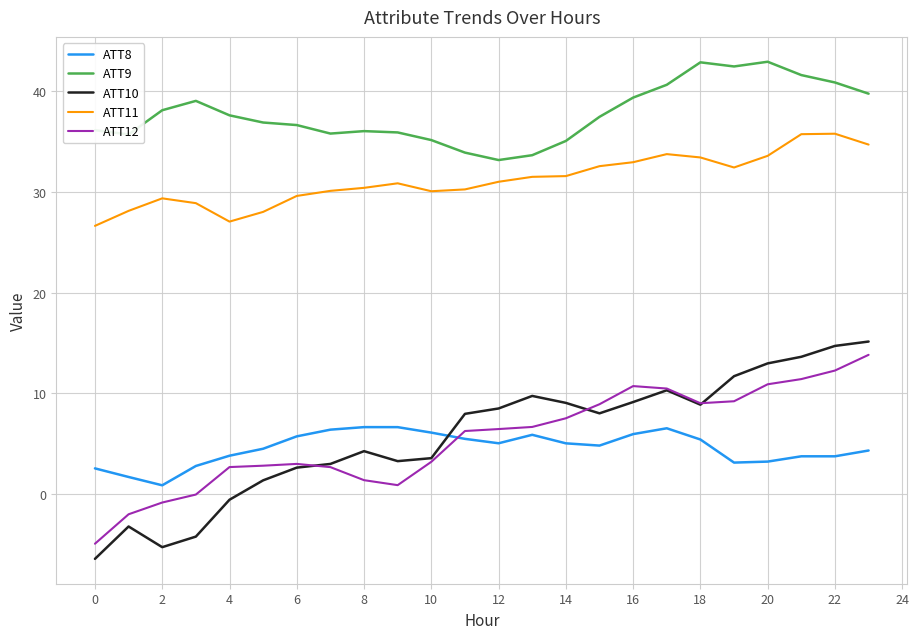

Which series has the widest spread of values?

ATT10